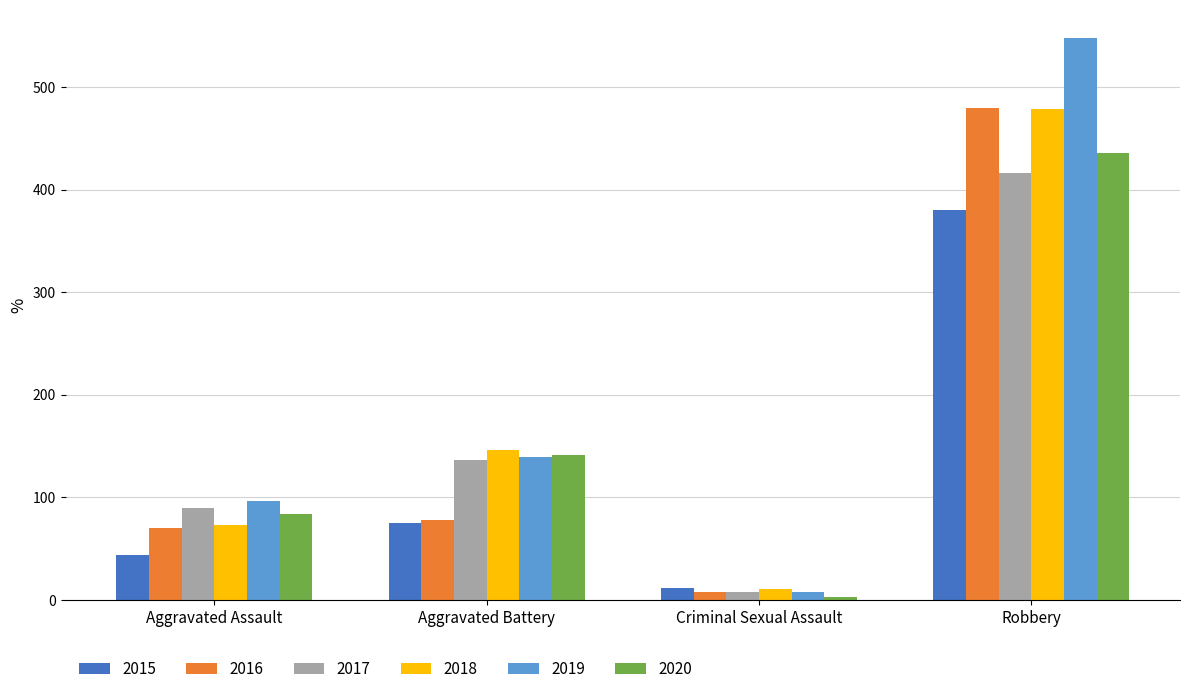

At which category is the sum across all series the highest?

Robbery